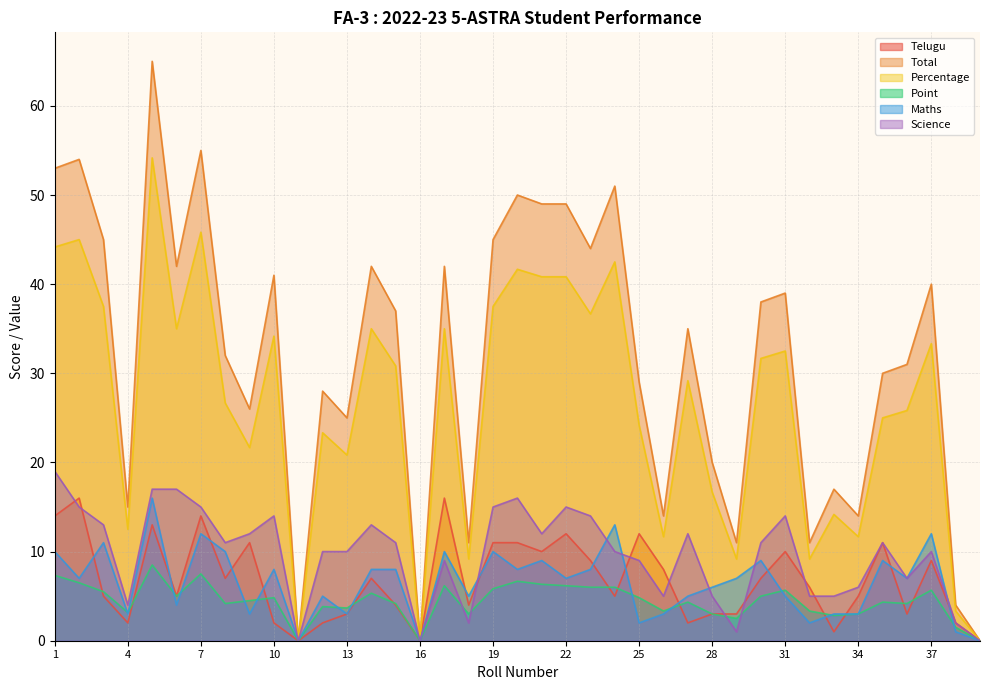

What is the value of the Science point at the 13th from the left?

10.0